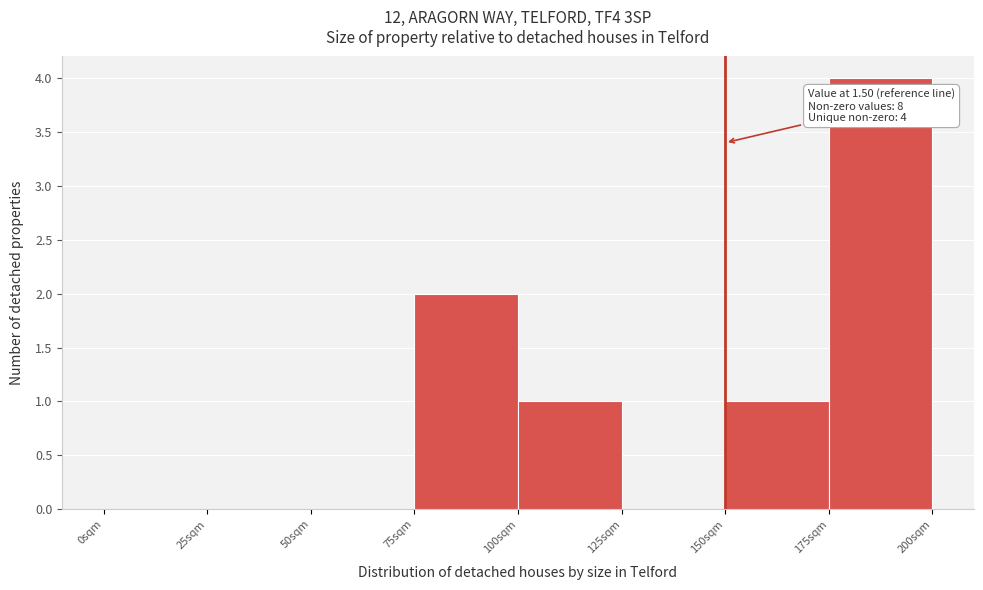

Reading left to right, extract all data points from this chart.

0sqm=0	25sqm=0	50sqm=0	75sqm=2	100sqm=1	125sqm=0	150sqm=1	175sqm=4